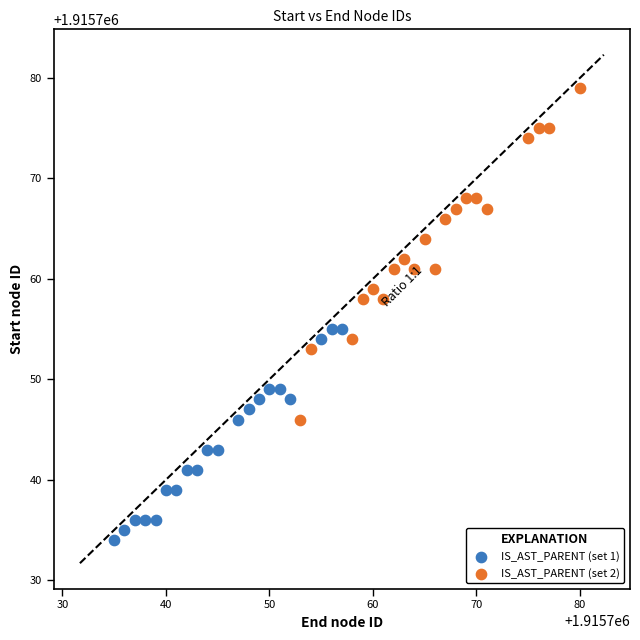

Which series has the widest spread of Y values?

IS_AST_PARENT (set 2)